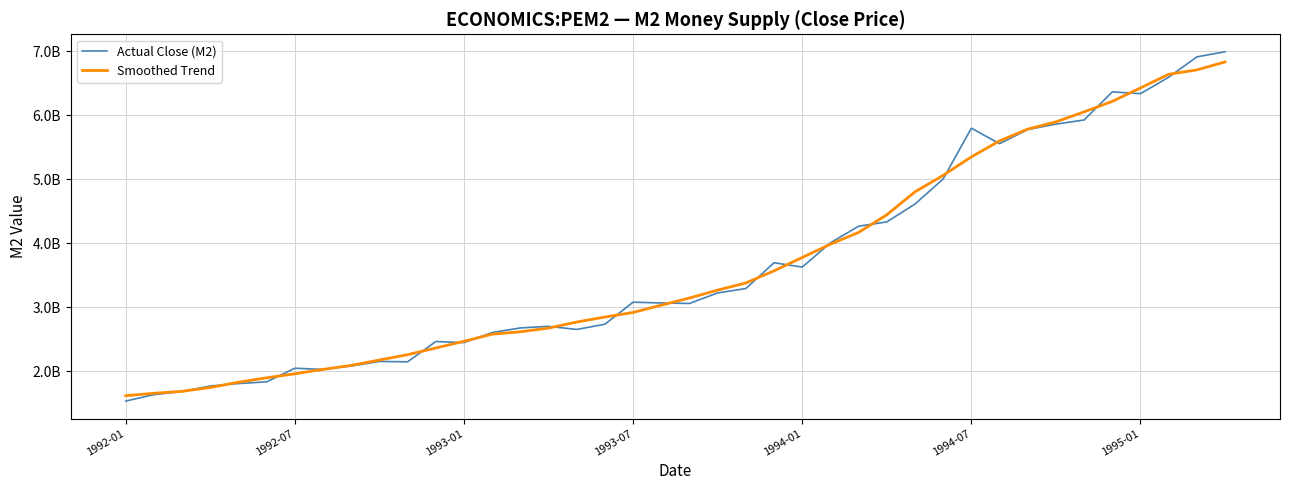

Which category has the lowest value in the Smoothed Trend series?

1992-01